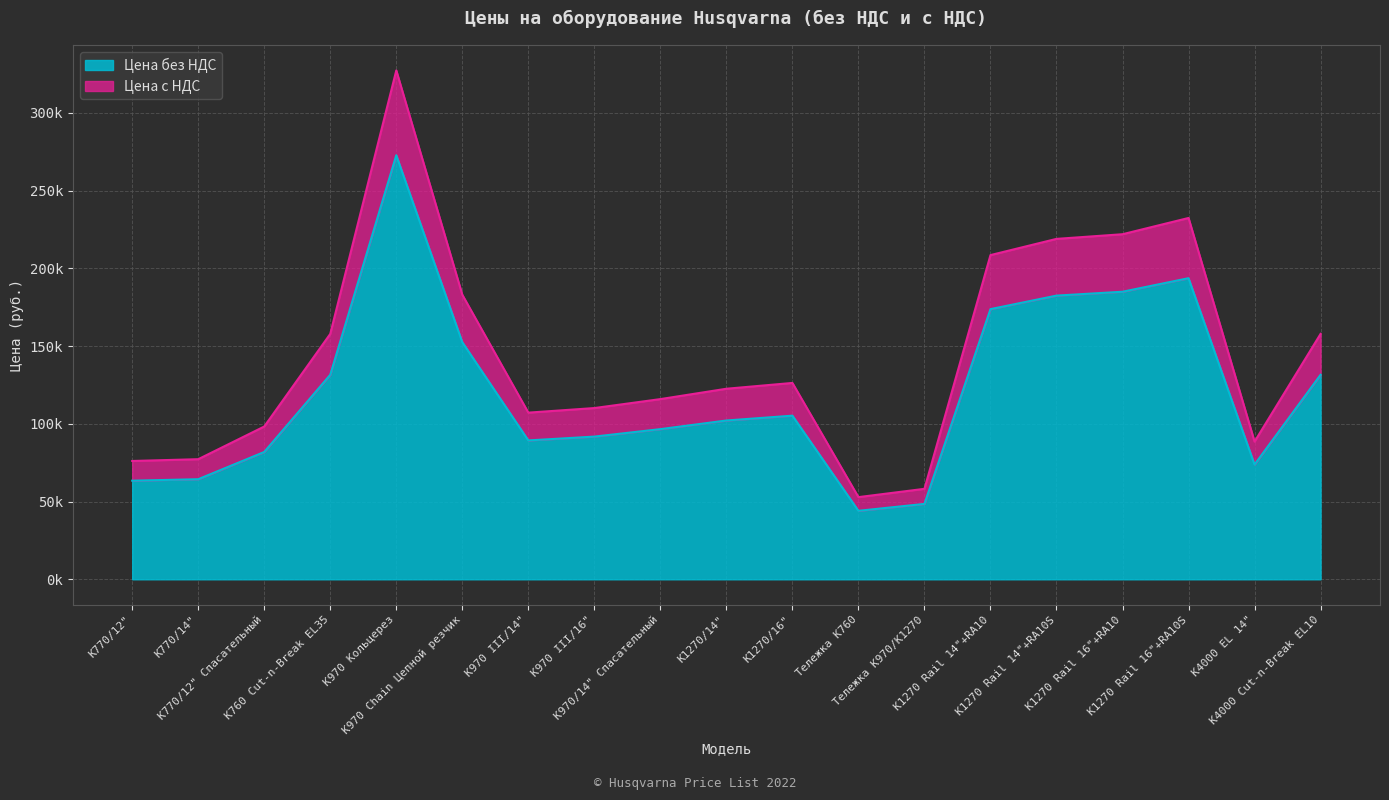

Is it true that Цена с НДС equals 75910.2 at Тележка K970/K1270?

False